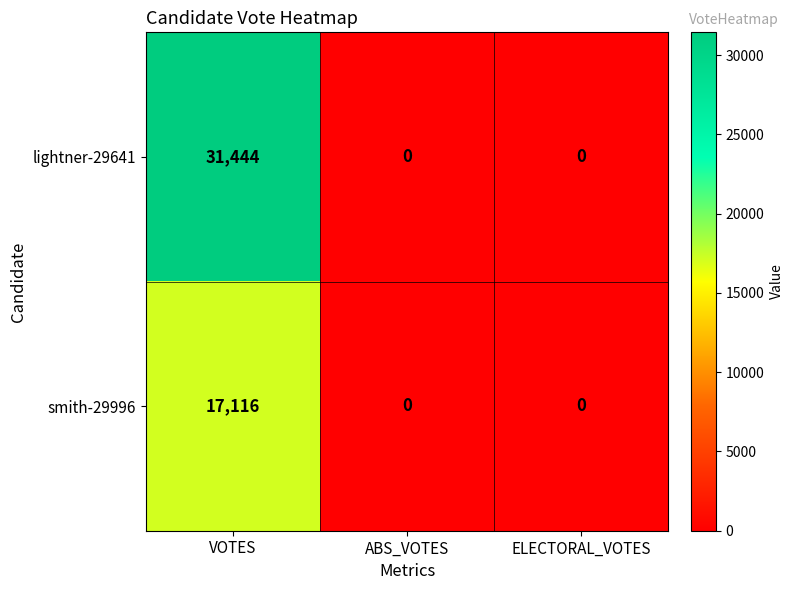

Reading left to right, extract all data points from this chart.

lightner-29641: VOTES=31444	ABS_VOTES=0	ELECTORAL_VOTES=0
smith-29996: VOTES=17116	ABS_VOTES=0	ELECTORAL_VOTES=0